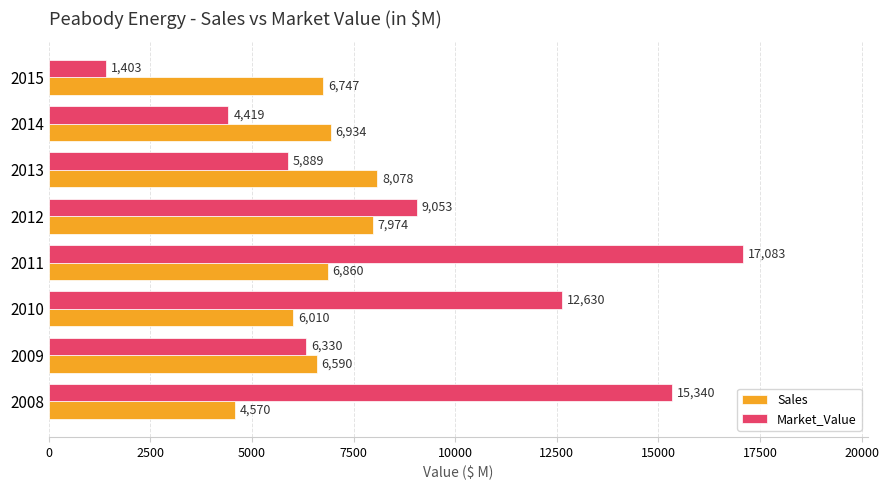

True or false: Sales has a value of 8078 at 2013.

True